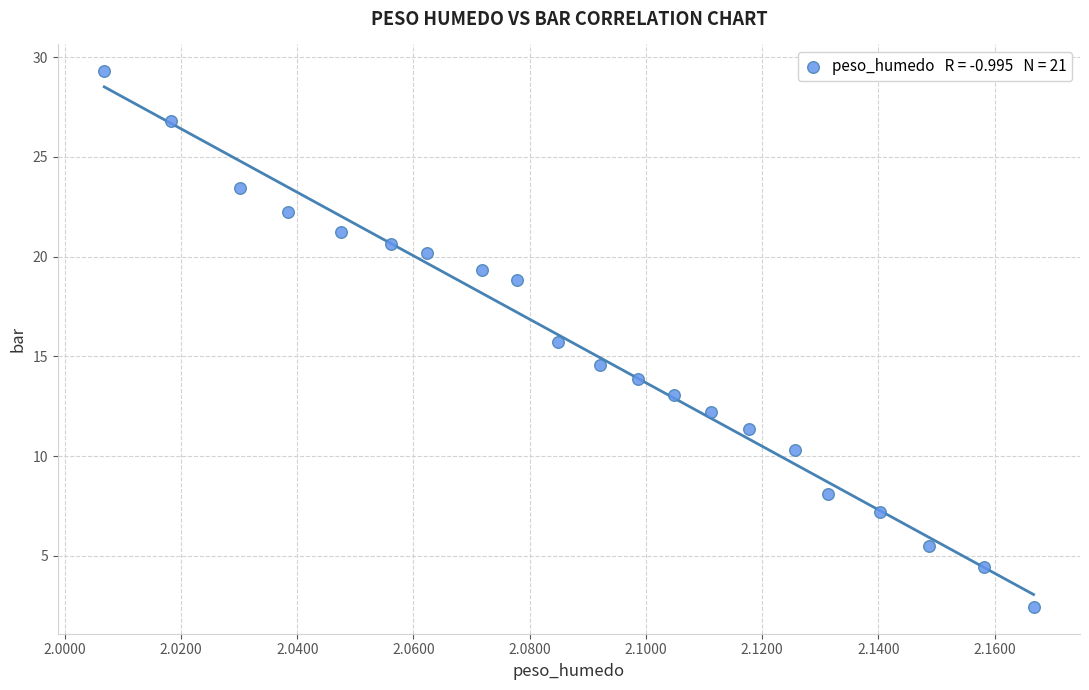

List the coordinates of all points as (Y, X) pairs, reading left to right.

(29.3, 2.0)  (26.8, 2.0)  (23.5, 2.0)  (22.2, 2.0)  (21.2, 2.0)  (20.6, 2.1)  (20.2, 2.1)  (19.3, 2.1)  (18.8, 2.1)  (15.7, 2.1)  (14.6, 2.1)  (13.9, 2.1)  (13.1, 2.1)  (12.2, 2.1)  (11.4, 2.1)  (10.3, 2.1)  (8.1, 2.1)  (7.2, 2.1)  (5.5, 2.1)  (4.4, 2.2)  (2.4, 2.2)